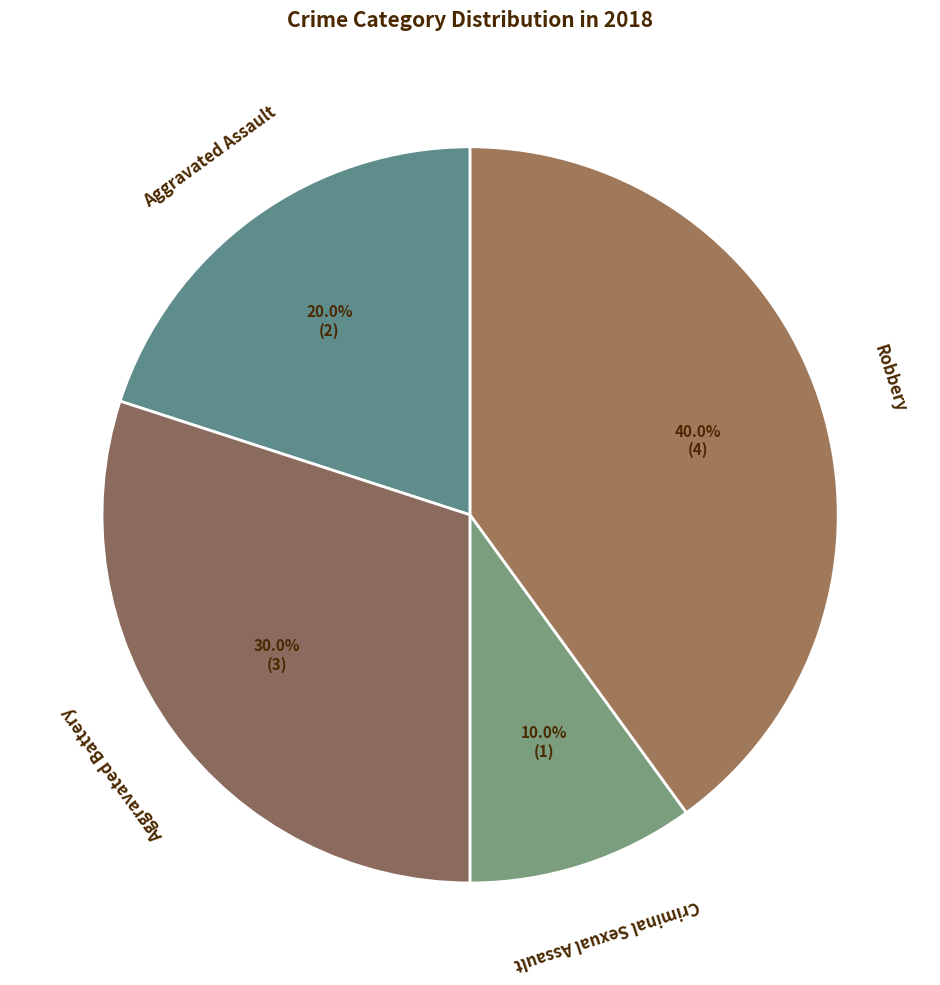

Does Robbery account for over 50% of the chart?

No